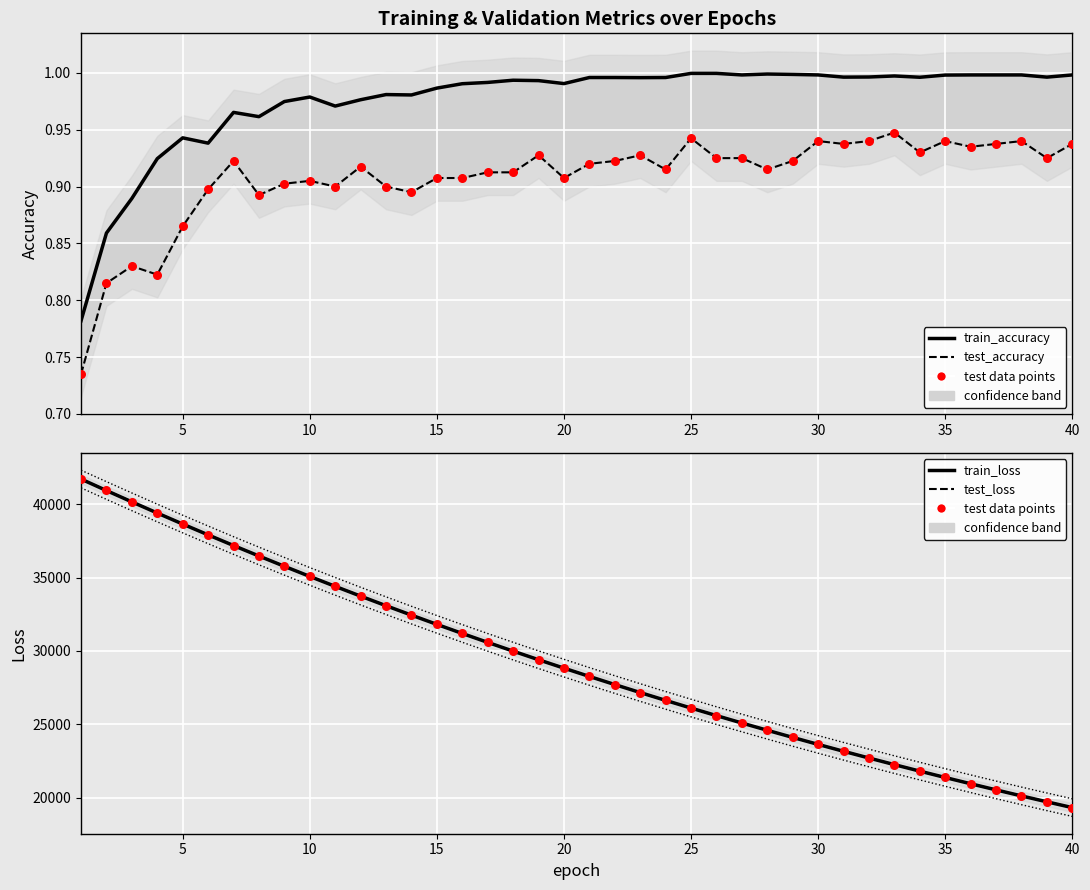

Which series has the largest Y range (max minus min)?

test data points